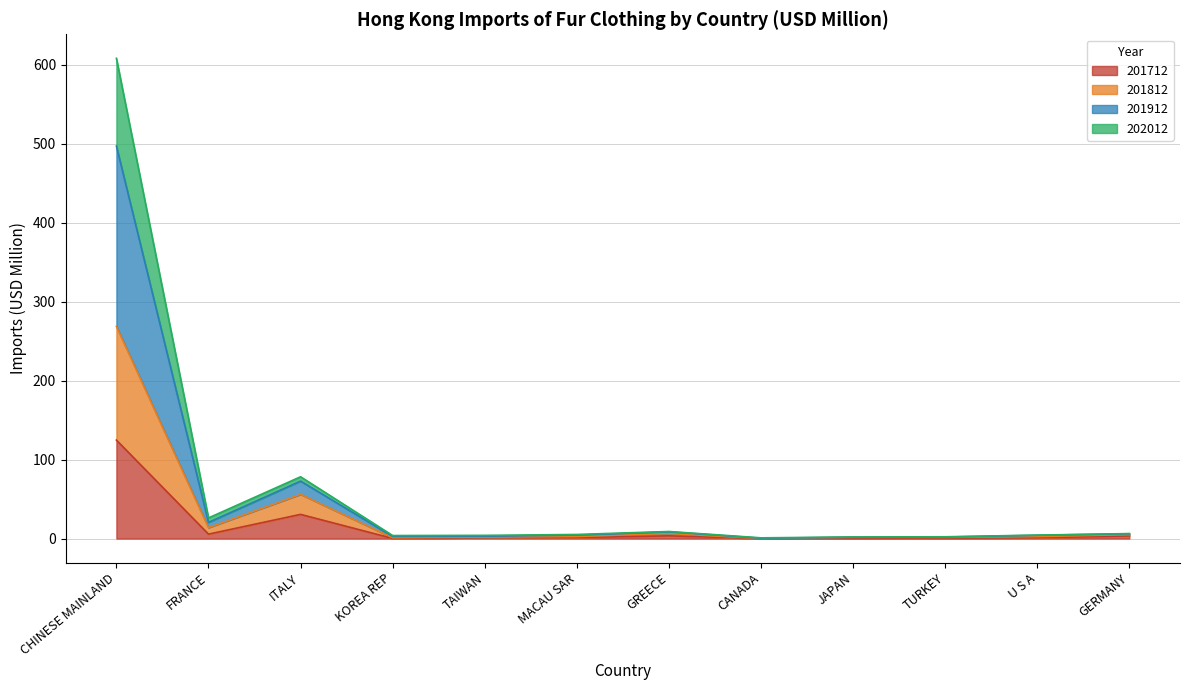

How many data points in 202012 are less than 2?

5